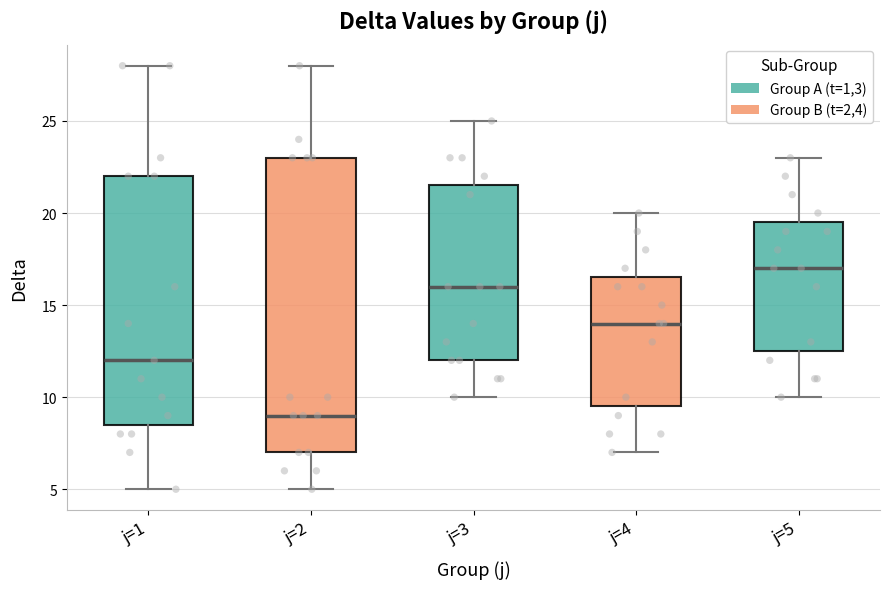

Reading left to right, transcribe this box plot: for each box, give where its median line is, the range the box spans, and where its two whiskers end, as read against the y-axis. The values are not printed on the chart, so give them approximately, as read against the axis.

j=1: median 12.0, box 8.5 to 22.0, whiskers 5.0 to 28.0
j=2: median 9.0, box 7.0 to 23.0, whiskers 5.0 to 28.0
j=3: median 16.0, box 12.0 to 21.5, whiskers 10.0 to 25.0
j=4: median 14.0, box 9.5 to 16.5, whiskers 7.0 to 20.0
j=5: median 17.0, box 12.5 to 19.5, whiskers 10.0 to 23.0